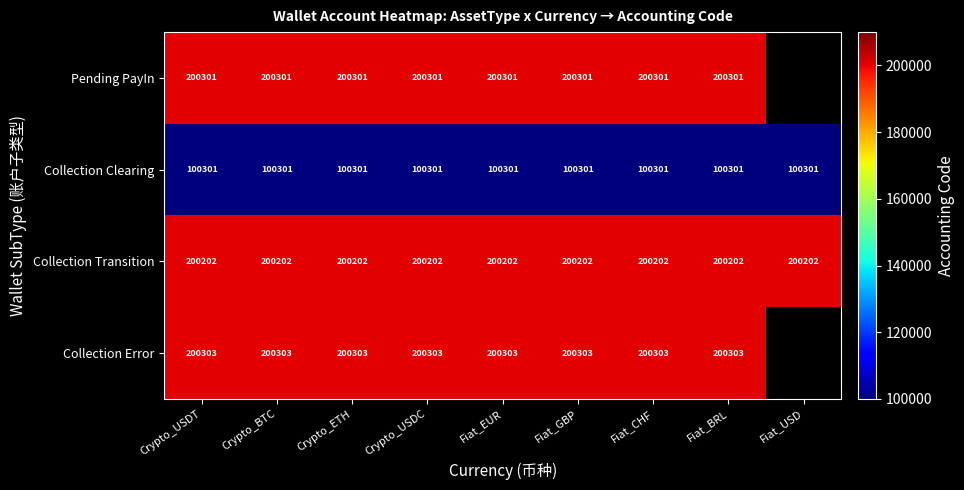

What is the difference between the highest and lowest values at Crypto_ETH?

100002